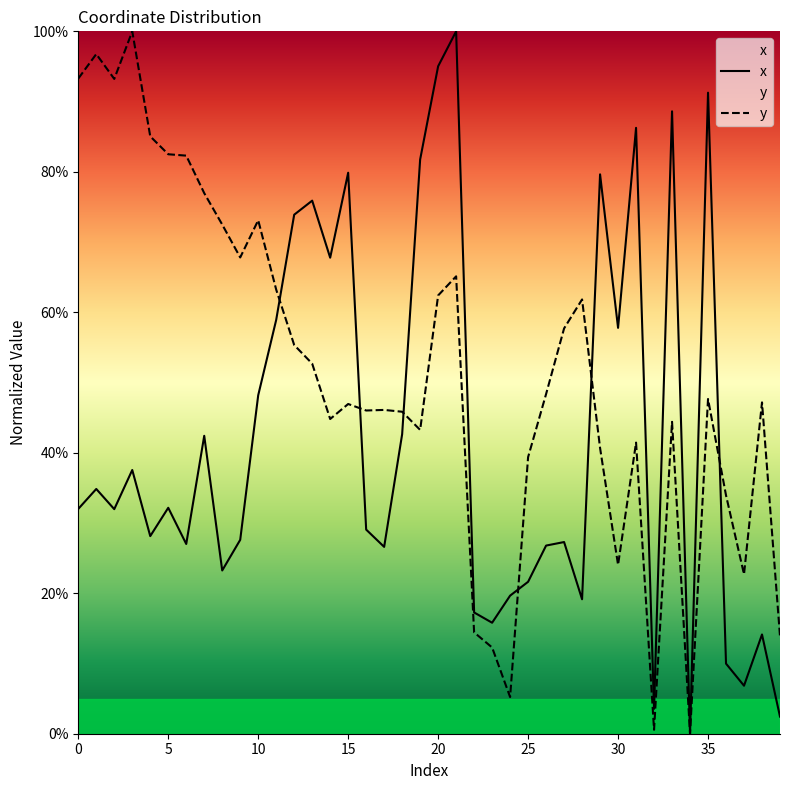

What is the label of the 28th point from the right?

12